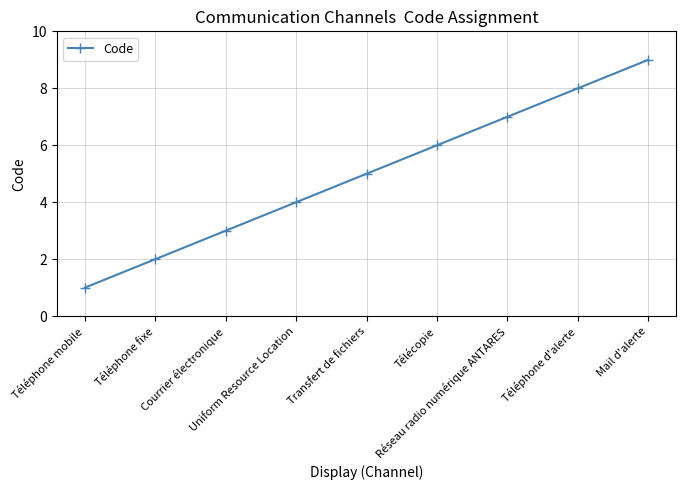

List the labels in order of value, smallest first.

Téléphone mobile, Téléphone fixe, Courrier électronique, Uniform Resource Location, Transfert de fichiers, Télécopie, Réseau radio numérique ANTARES, Téléphone d'alerte, Mail d'alerte